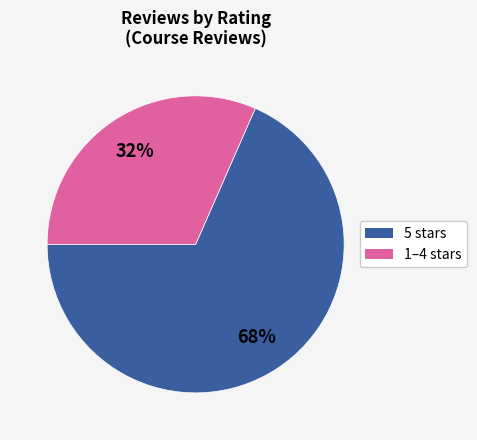

Does any single category account for the majority?

Yes